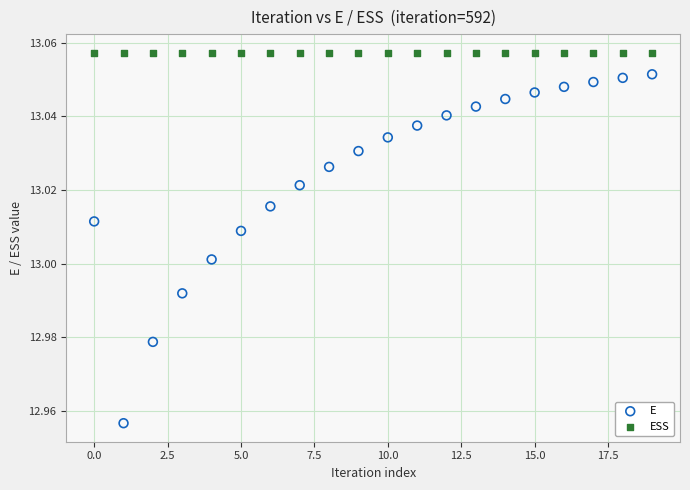

Which series reaches the minimum Y coordinate?

E